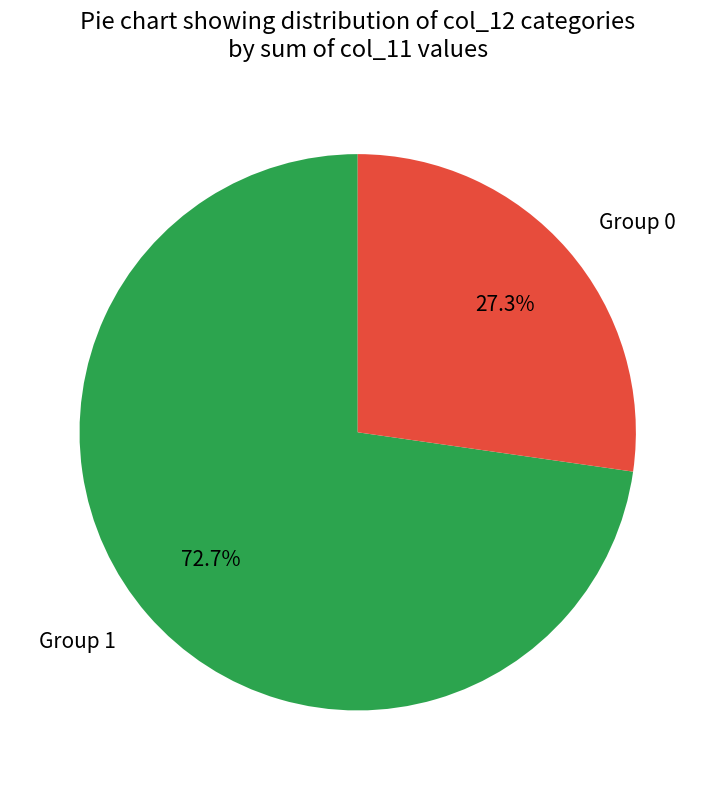

What percentage is NOT represented by Group 1?

27.3%